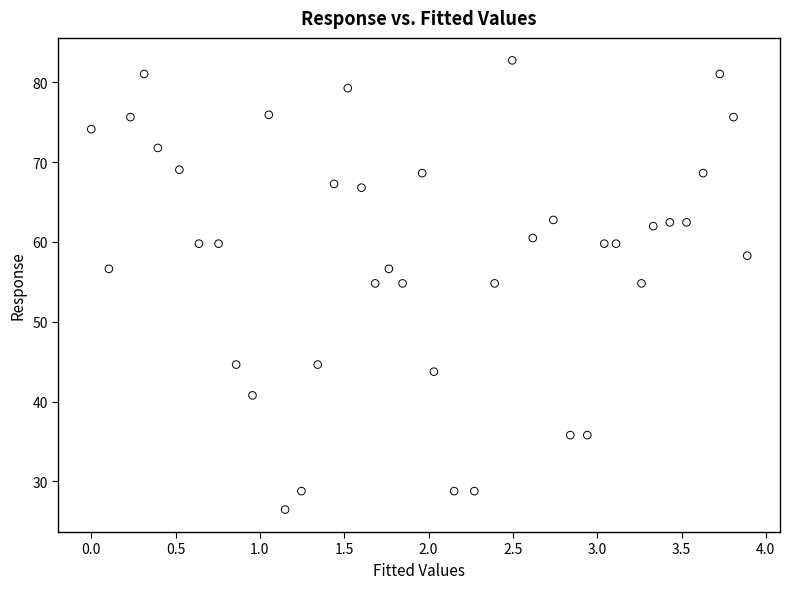

What is the range of Y values (max minus min)?

56.3